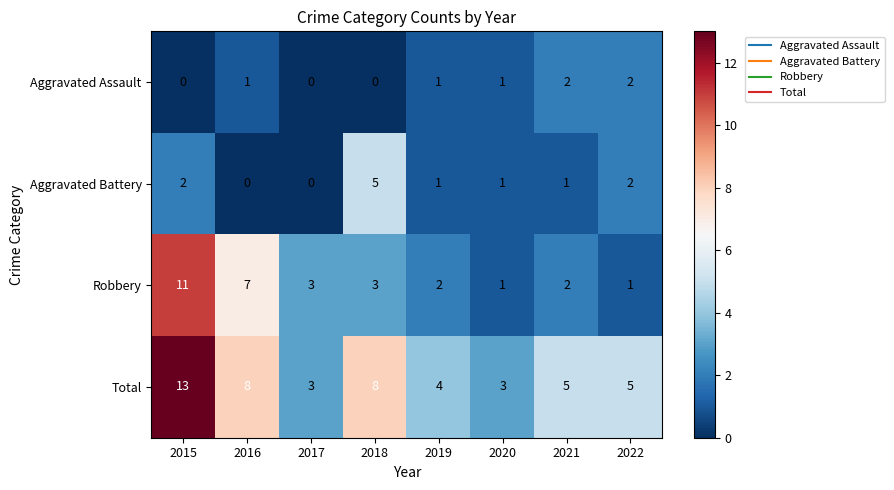

At which label does Total reach its peak?

2015